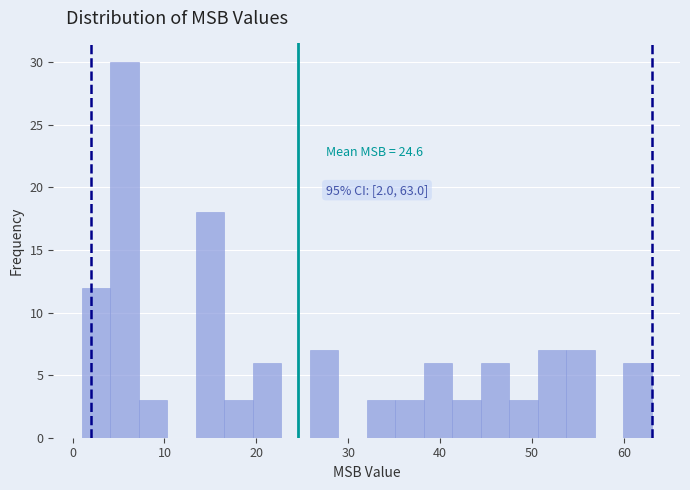

Around what value on the x-axis is the tallest bar? Give the approximate position of its centre, as read against the axis.

6